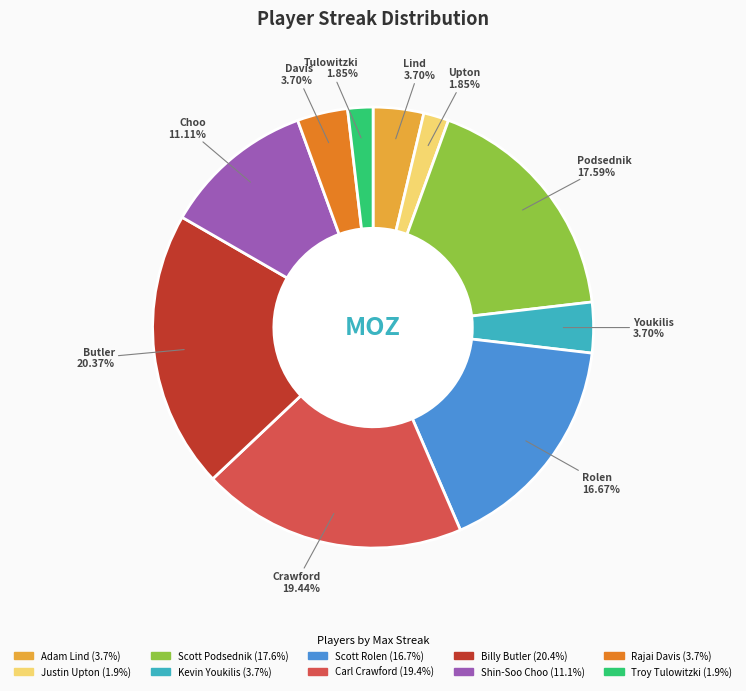

What is the total percentage of Scott Rolen and Shin-Soo Choo?

27.8%